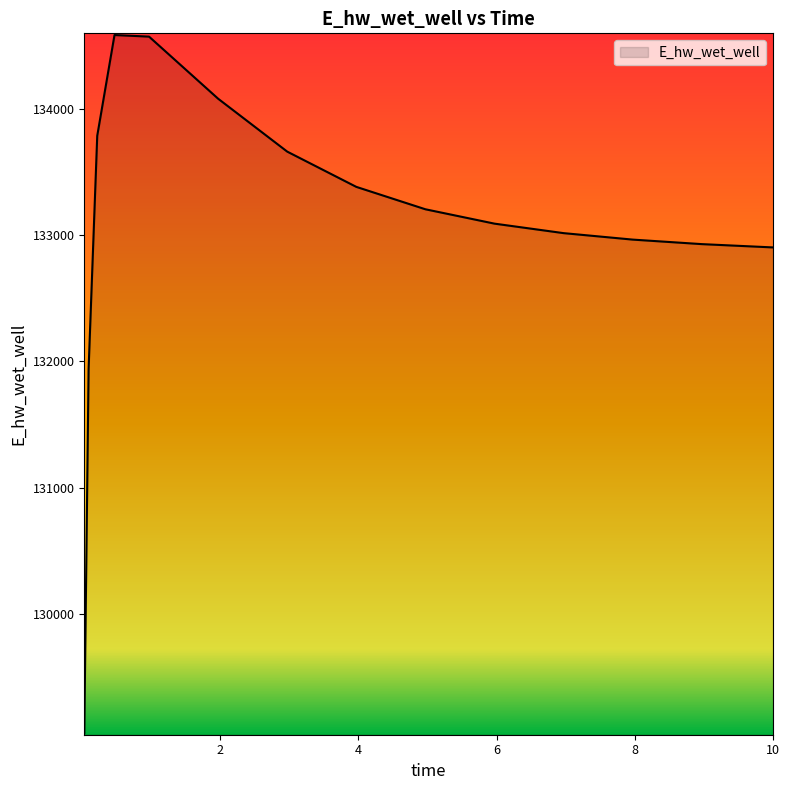

Does the chart have visible grid lines?

No